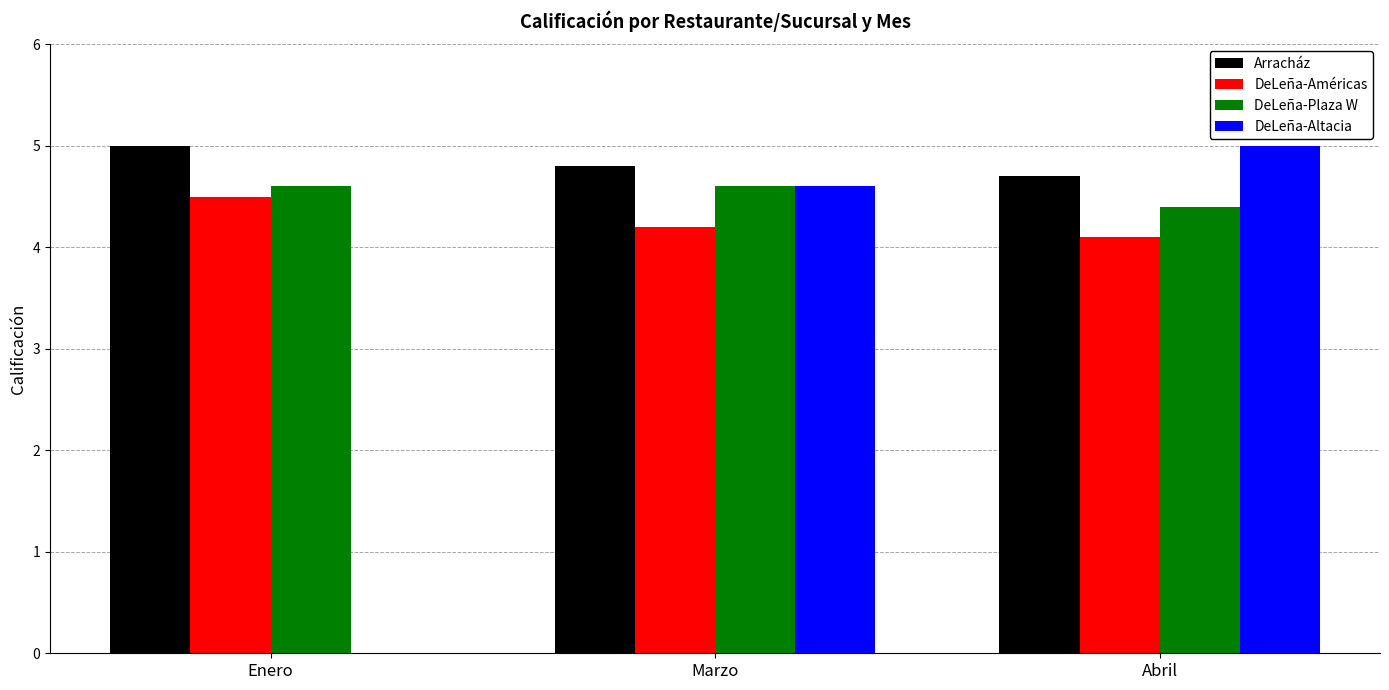

Does the chart contain stacked bars?

No